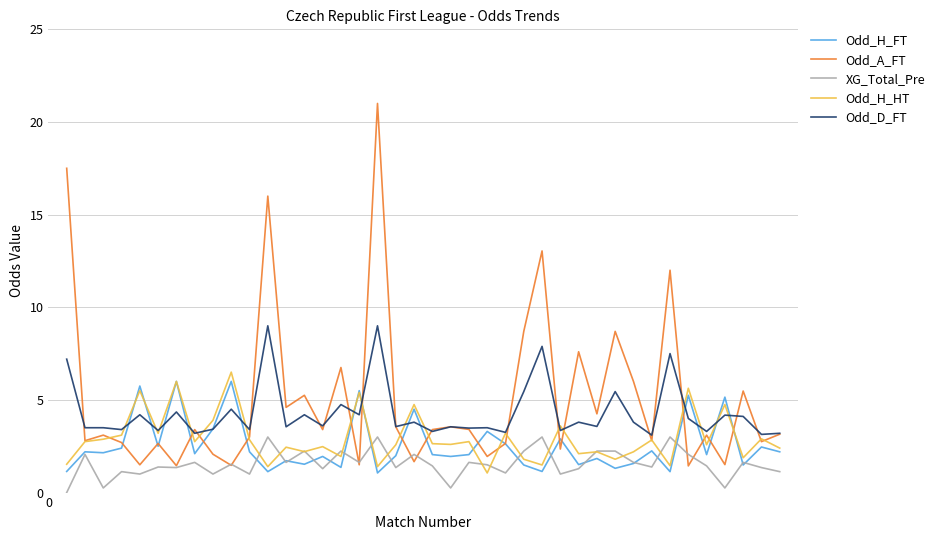

In Odd_H_HT, how many points are lower than both neighbors (excluding endpoints)?

14